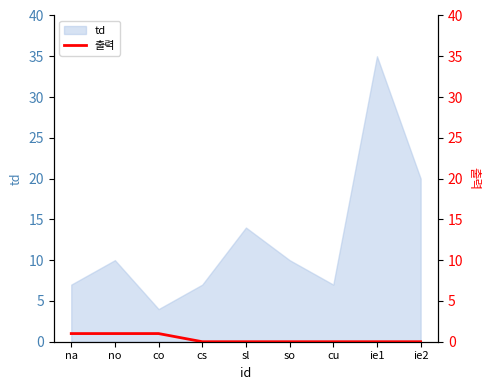

The value of td at cs is 7. True or false?

True